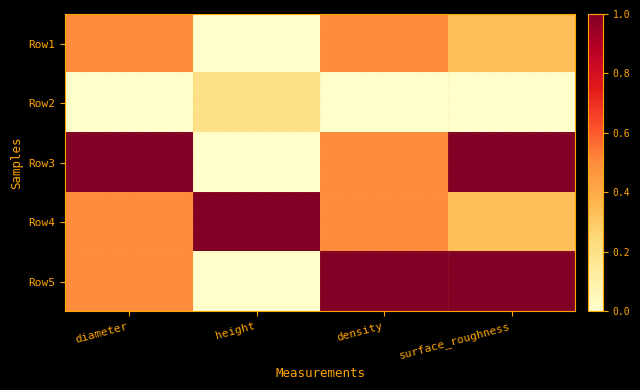

Which category has the highest value across all series?

density